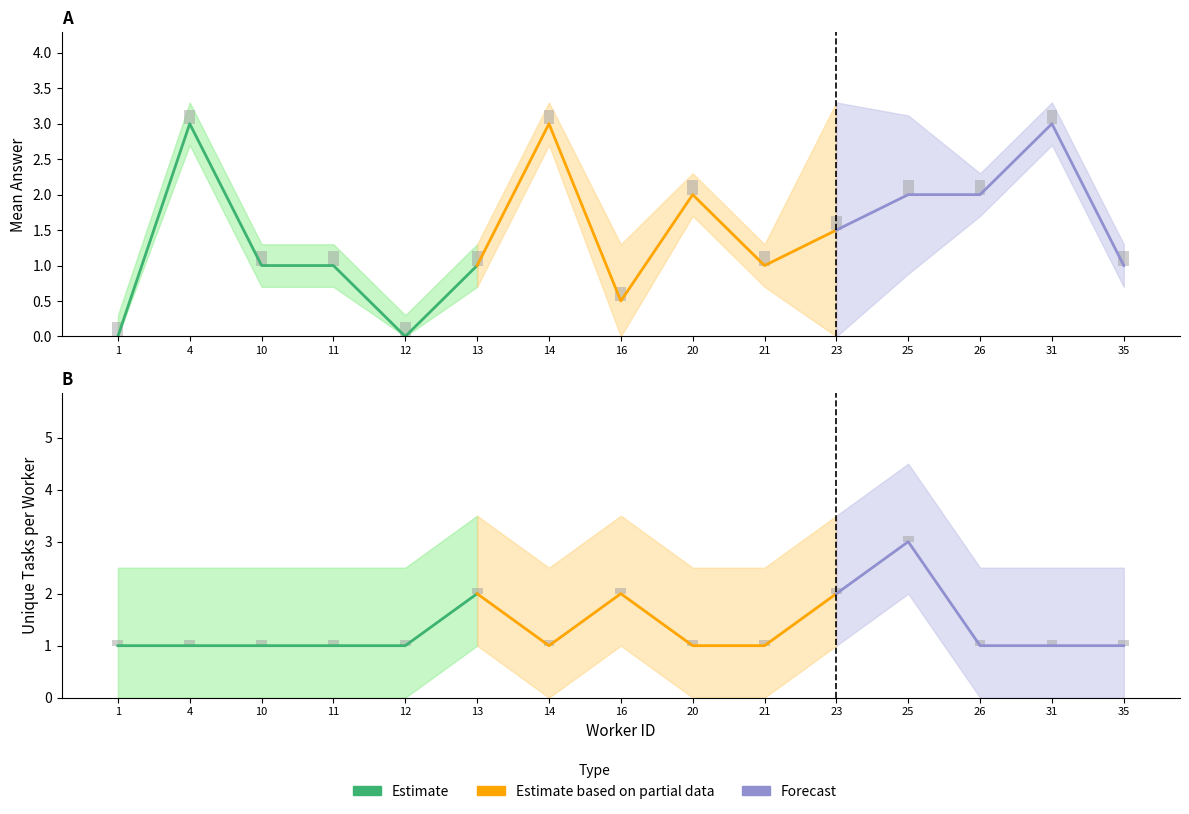

Does the chart contain stacked bars?

No